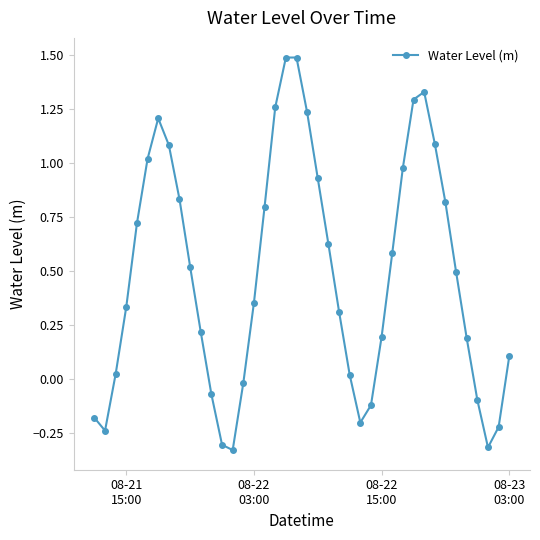

What is the difference between the maximum and minimum values?

1.8